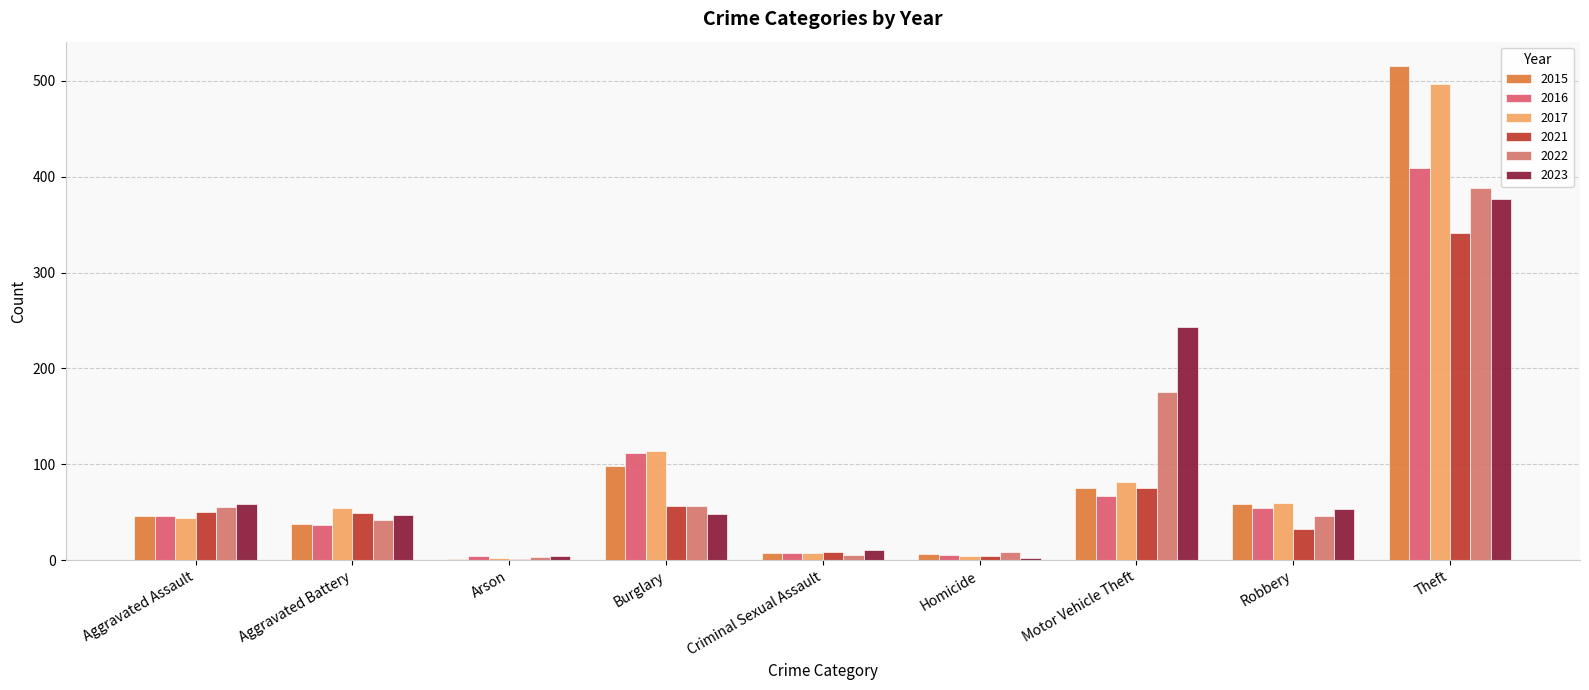

What is the difference between the highest and lowest values at Robbery?

28